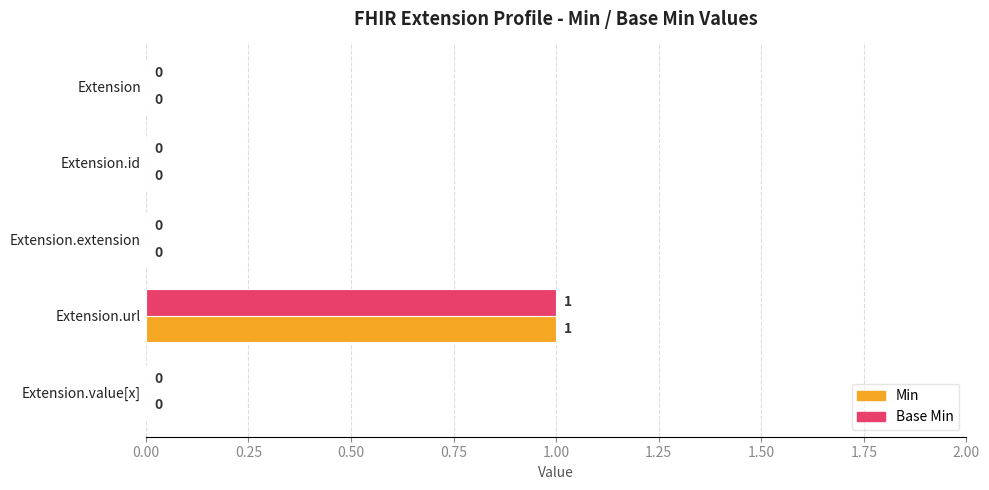

At which category is the sum across all series the highest?

Extension.url